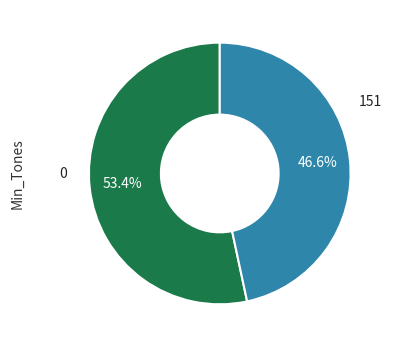

To the nearest percent, what is the average slice percentage?

50%